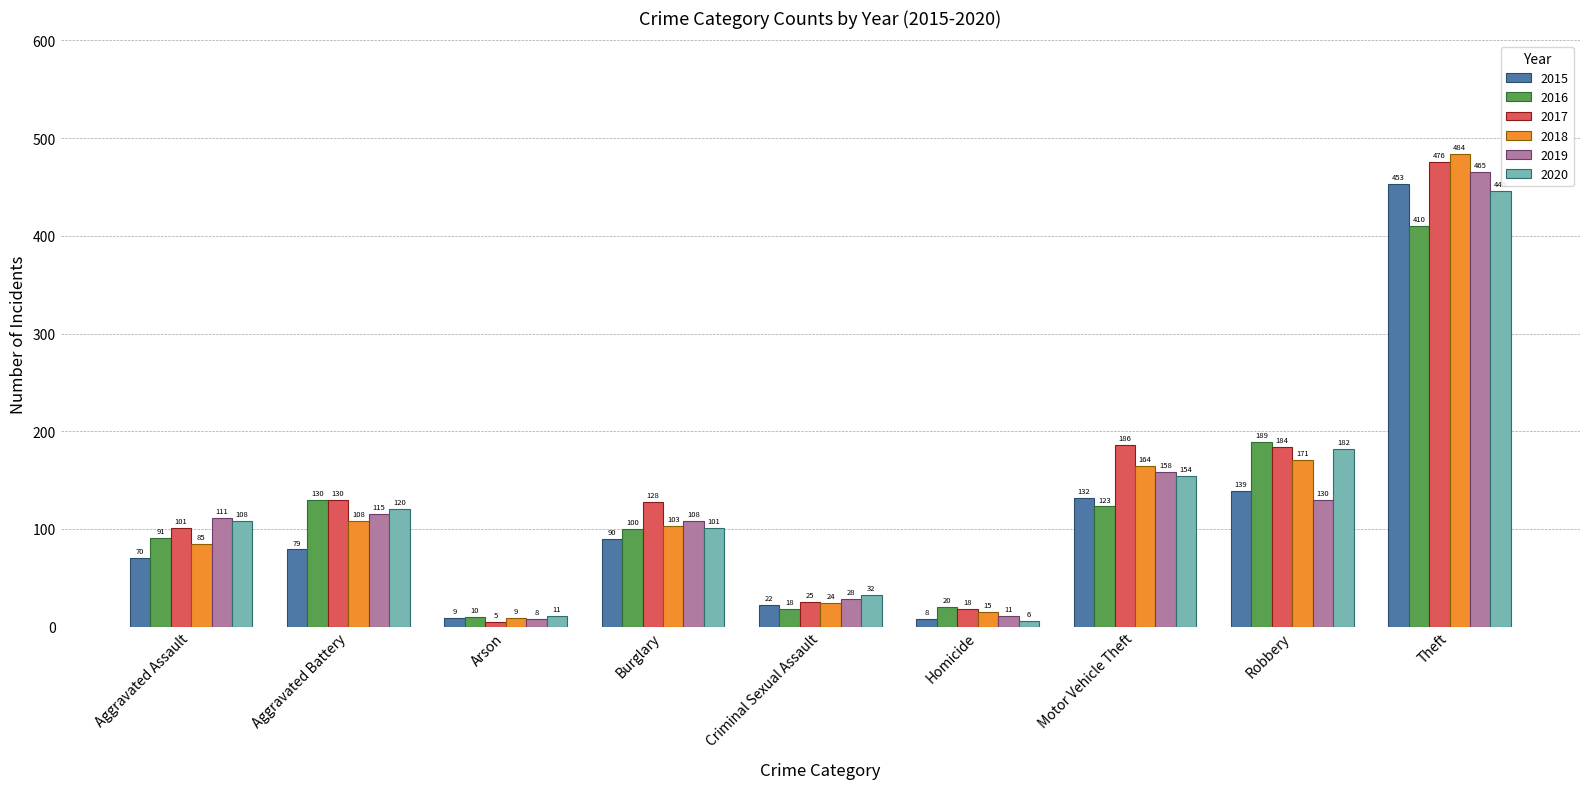

At which label does 2015 reach its minimum?

Homicide